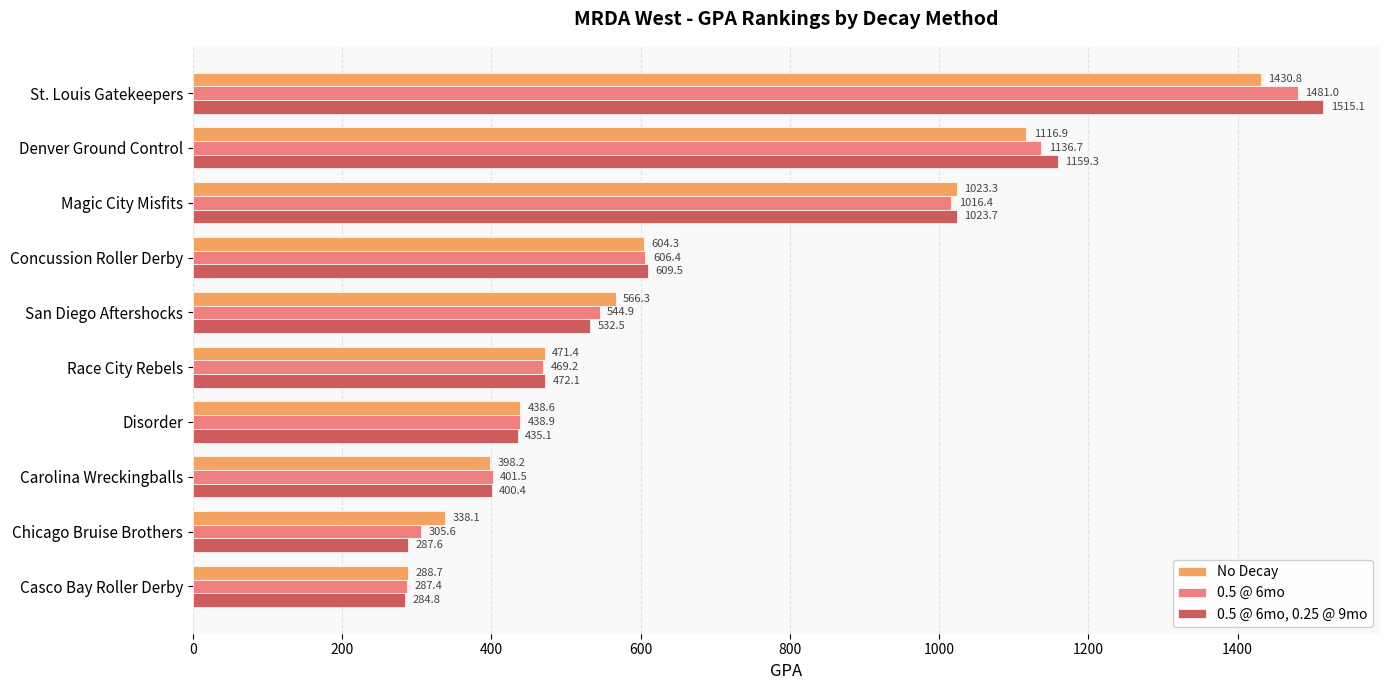

At how many categories does at least one series exceed 1234?

1